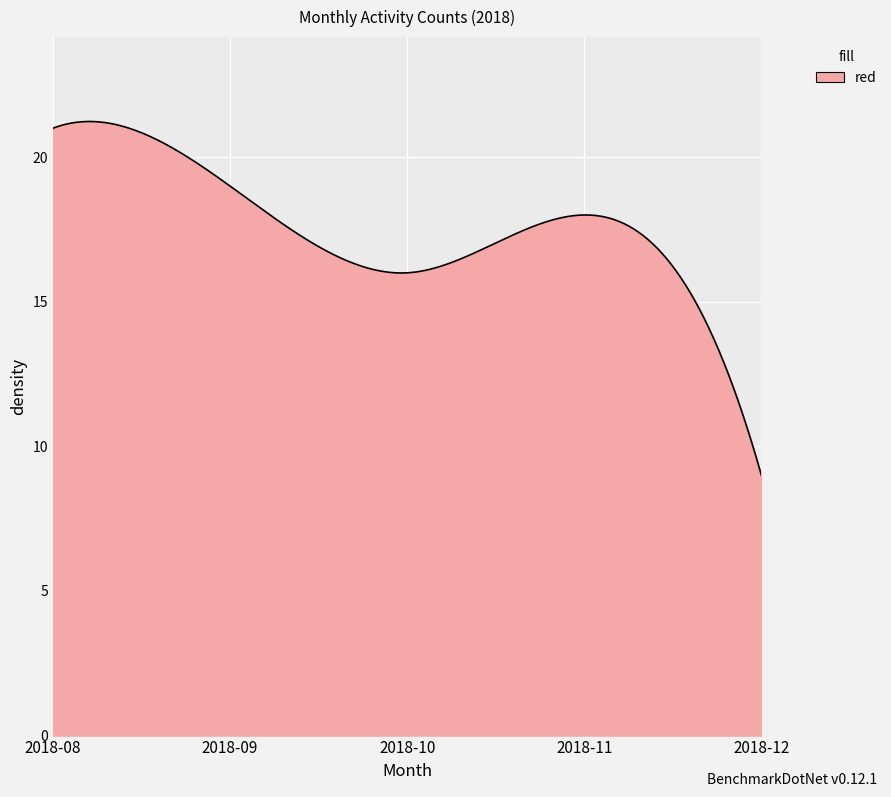

What is the maximum value shown in the chart?

21.2